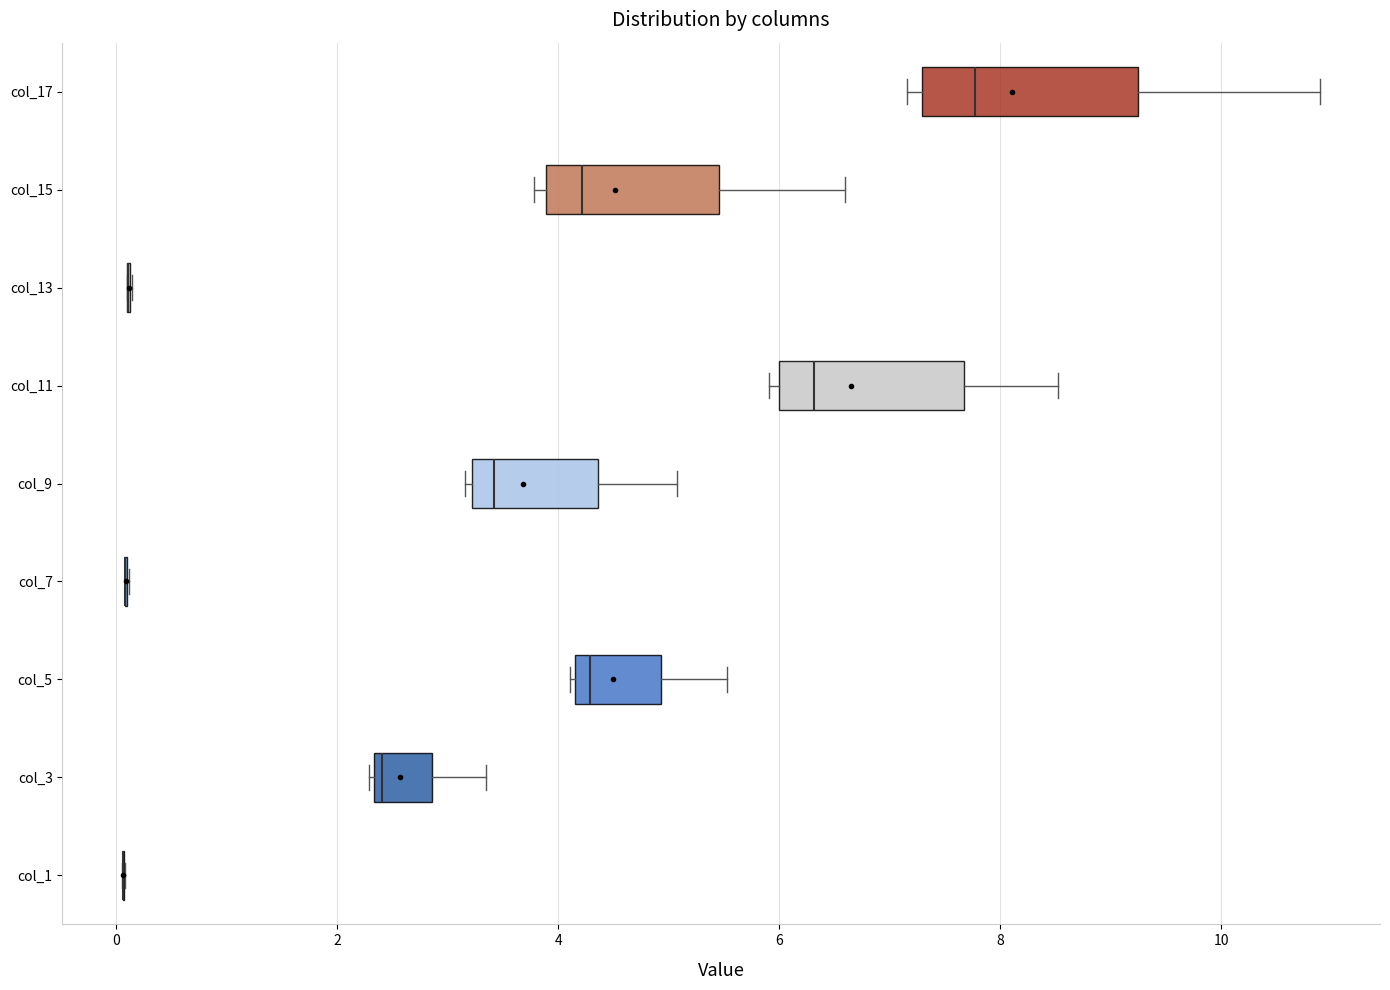

Reading bottom to top, read every box against the x-axis: the position of its median line, the range the box covers, and the ends of its whiskers. The values are not printed on the chart, so give them approximately, as read against the axis.

col_1: box collapsed to a line at 0.0, whiskers 0.0 to 0.0
col_3: median 2.4 (just right of the box's left edge), box 2.4 to 2.8, whiskers 2.2 to 3.4
col_5: median 4.2 (just right of the box's left edge), box 4.2 to 5.0, whiskers 4.2 to 5.6
col_7: box collapsed to a line at 0.0, whiskers 0.0 to 0.2
col_9: median 3.4, box 3.2 to 4.4, whiskers 3.2 (just left of the box's left edge) to 5.0
col_11: median 6.4, box 6.0 to 7.6, whiskers 6.0 (just left of the box's left edge) to 8.6
col_13: box collapsed to a line at 0.2, whiskers 0.0 to 0.2
col_15: median 4.2, box 3.8 to 5.4, whiskers 3.8 (just left of the box's left edge) to 6.6
col_17: median 7.8, box 7.2 to 9.2, whiskers 7.2 (just left of the box's left edge) to 10.8